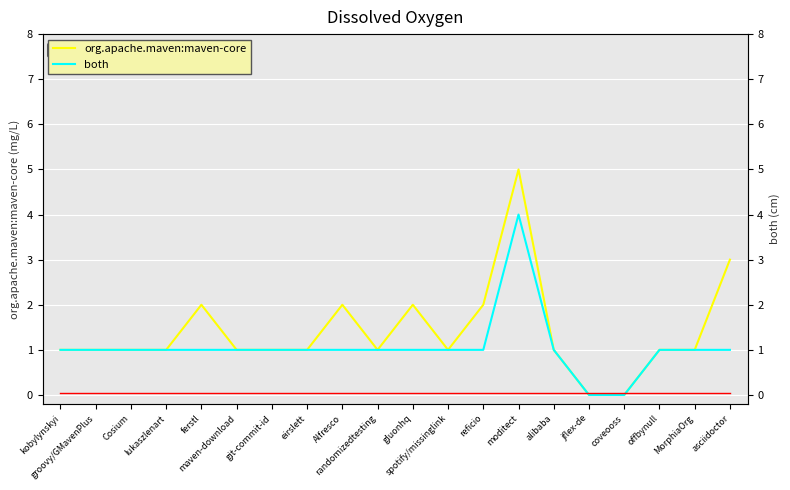

Count the both values in the range 1 to 2.

17